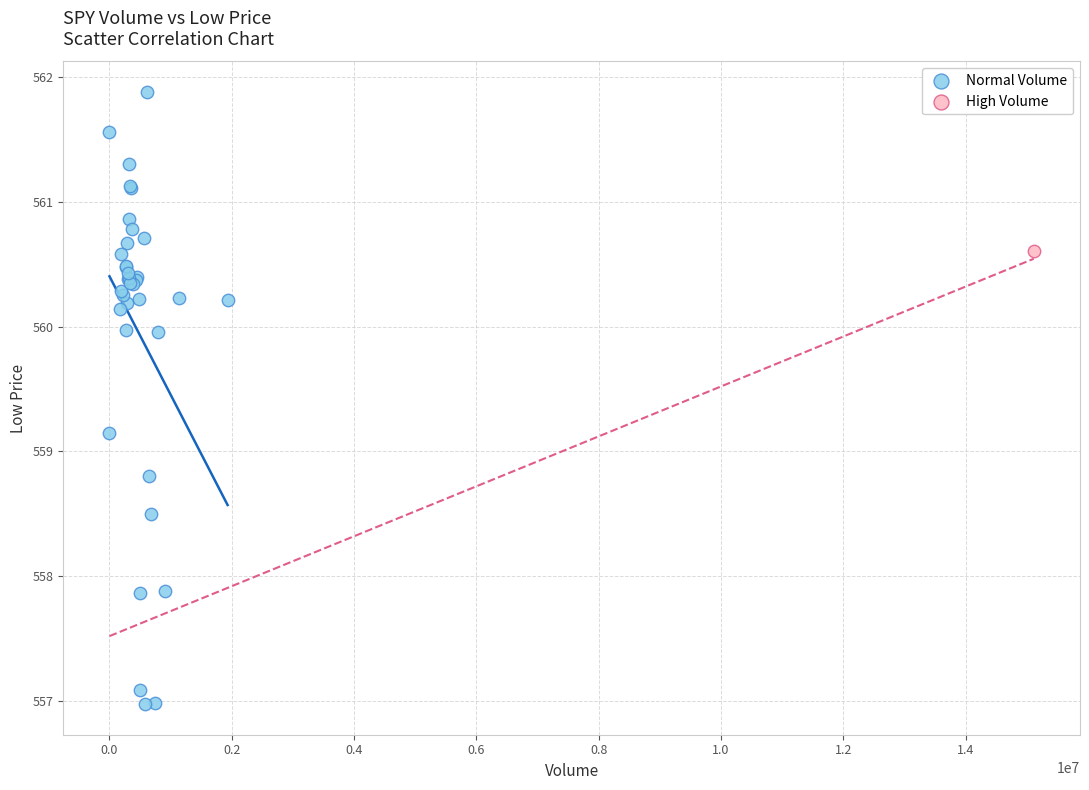

What are all the series names shown in the legend?

Normal Volume, High Volume